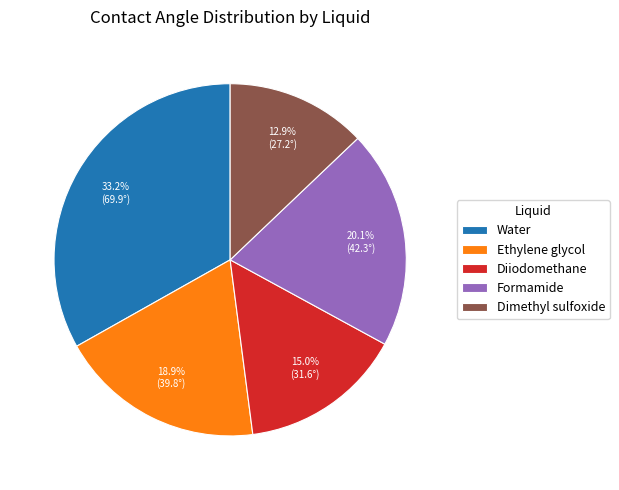

Which category has the biggest portion of the pie?

Water